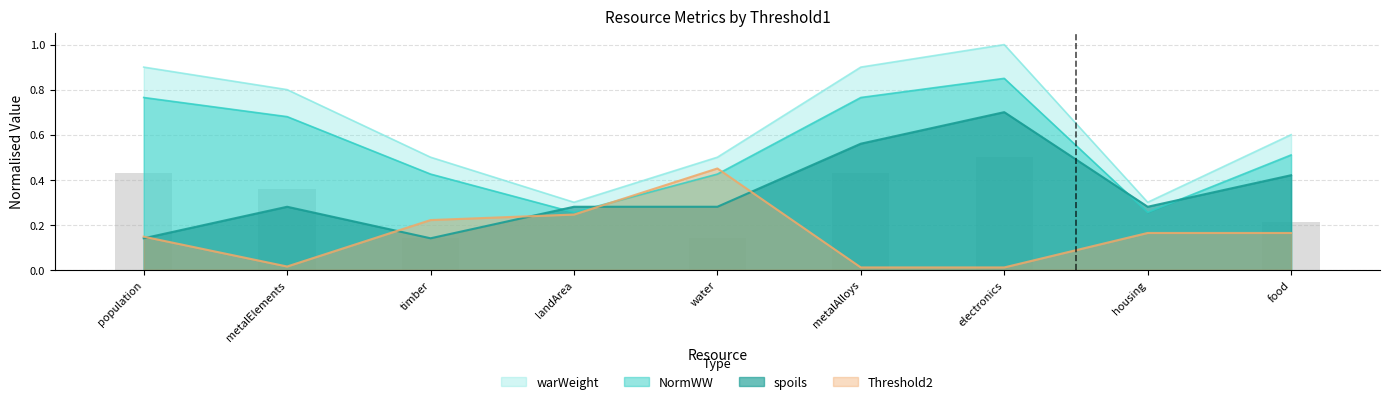

What is the difference between the maximum and minimum values in the Threshold2_scaled series?

0.4